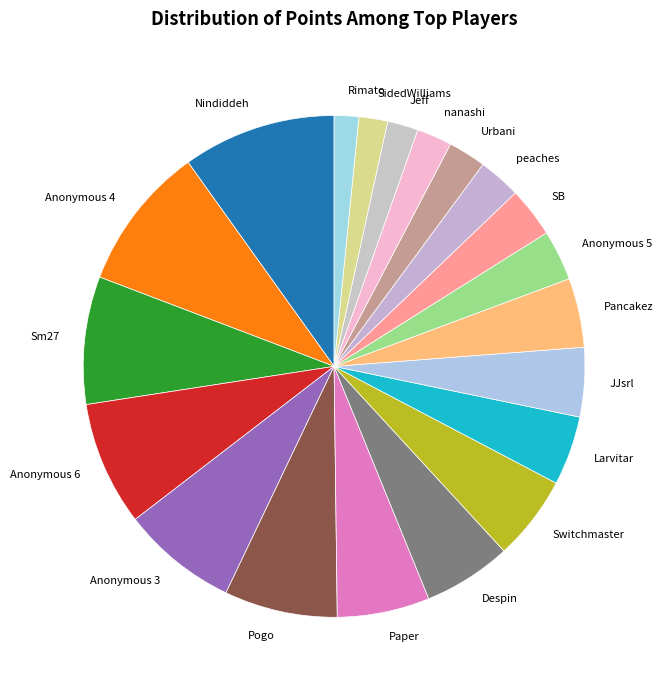

Does any single category account for the majority?

No